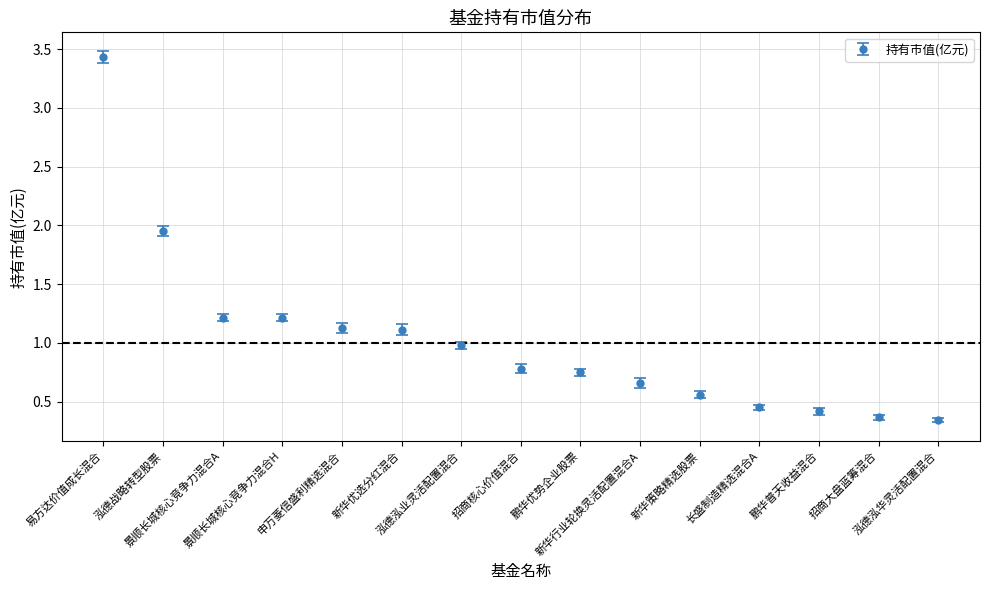

What is the change in value from 申万菱信盛利精选混合 to 招商大盘蓝筹混合?

-0.8